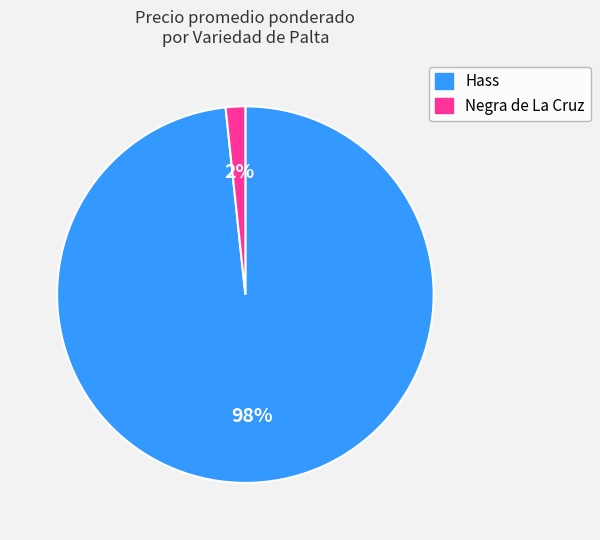

Which has a higher value, Hass or Negra de La Cruz?

Hass